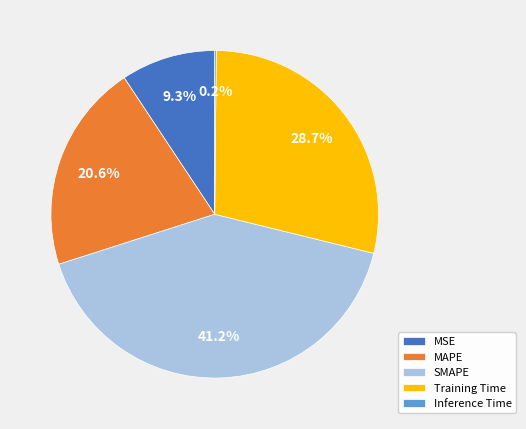

To the nearest percent, what is the difference between the largest and smallest slice percentages?

41%